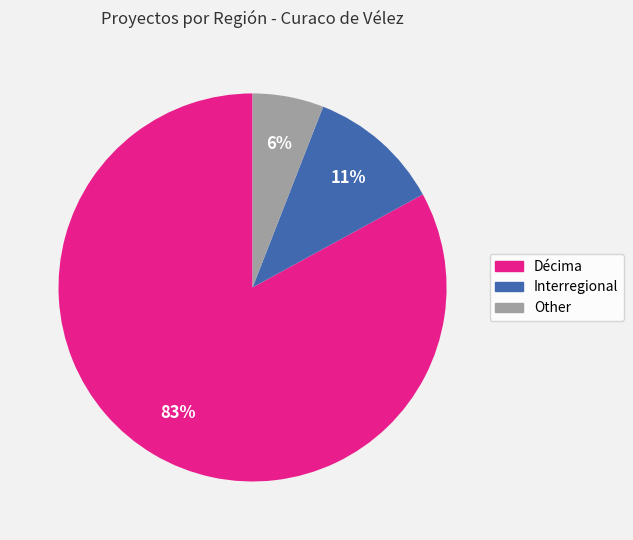

To the nearest percent, what portion does Décima represent?

83%